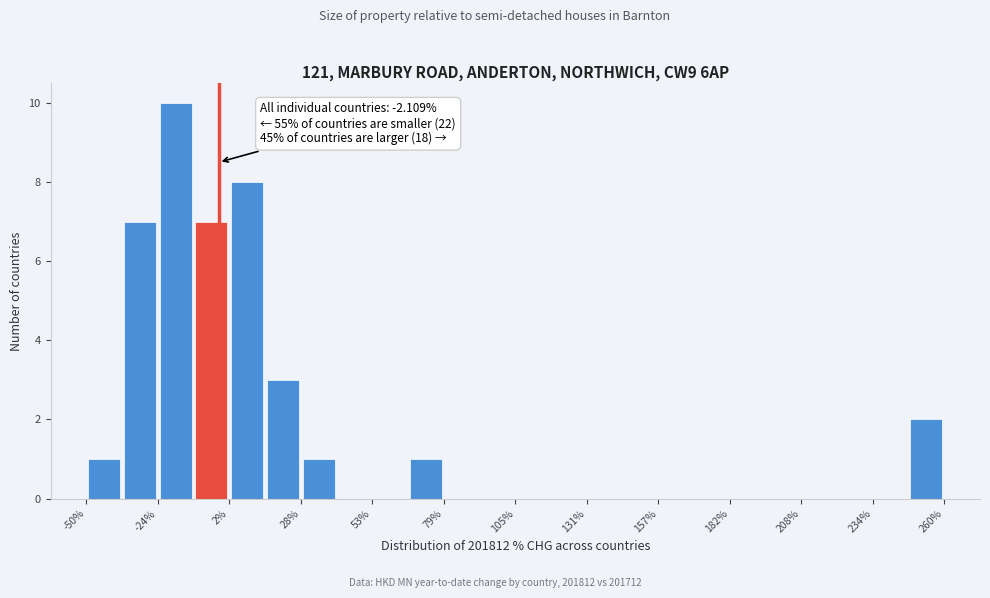

Around what value on the x-axis is the tallest bar? Give the approximate position of its centre, as read against the axis.

-20